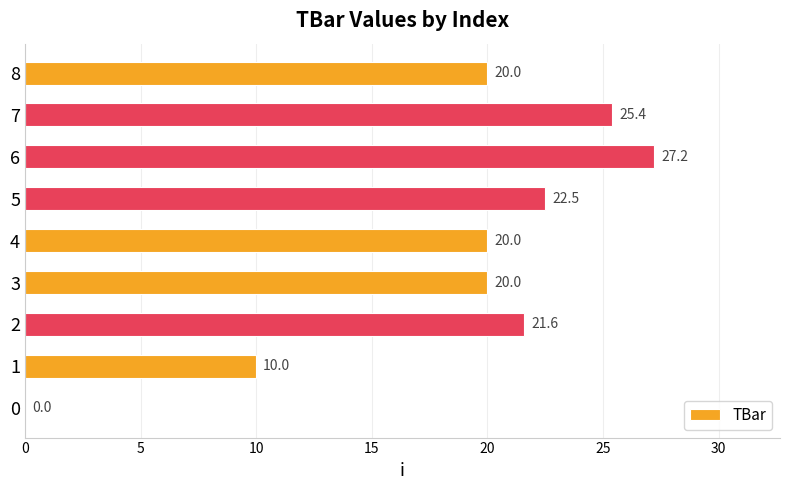

What is the ratio of the value at 8 to the value at 6?

0.7